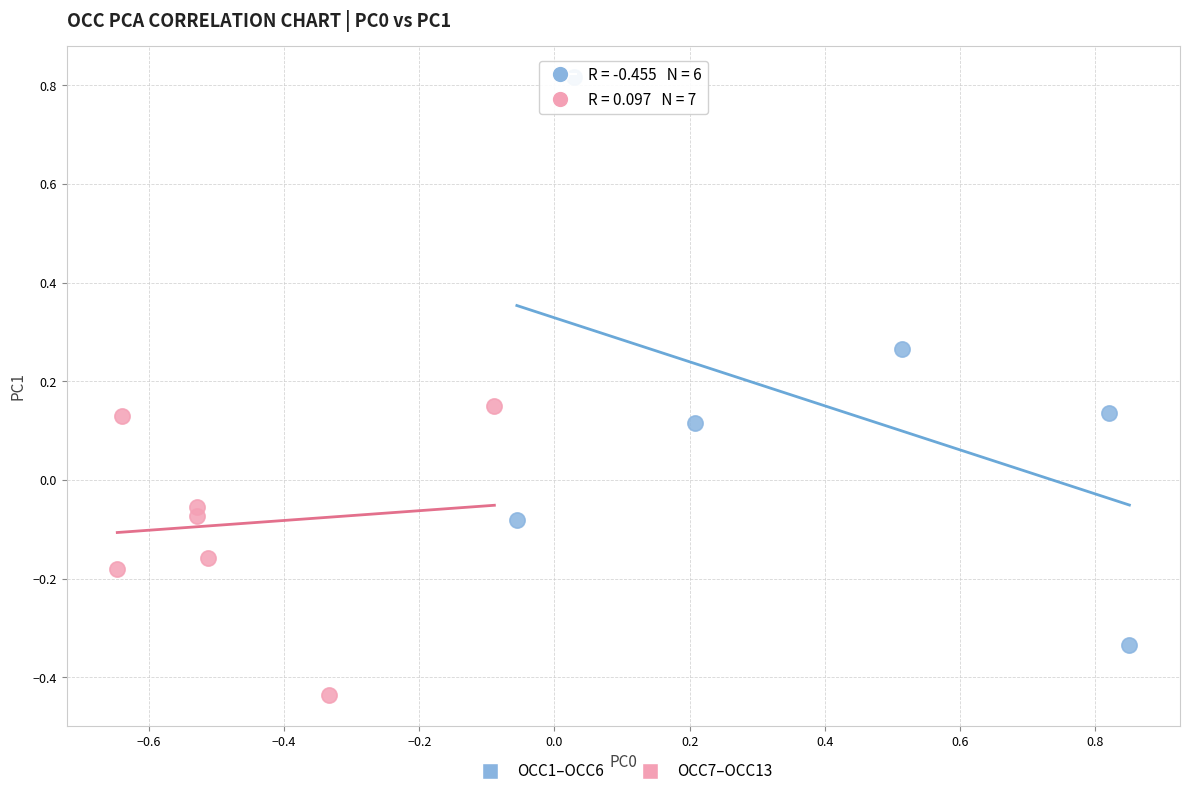

Which series contains the highest Y value?

OCC1–OCC6